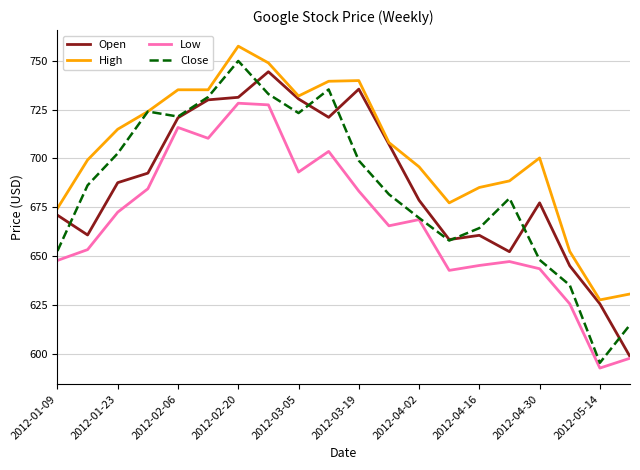

What is the difference between the maximum and minimum values in the Close series?

154.5